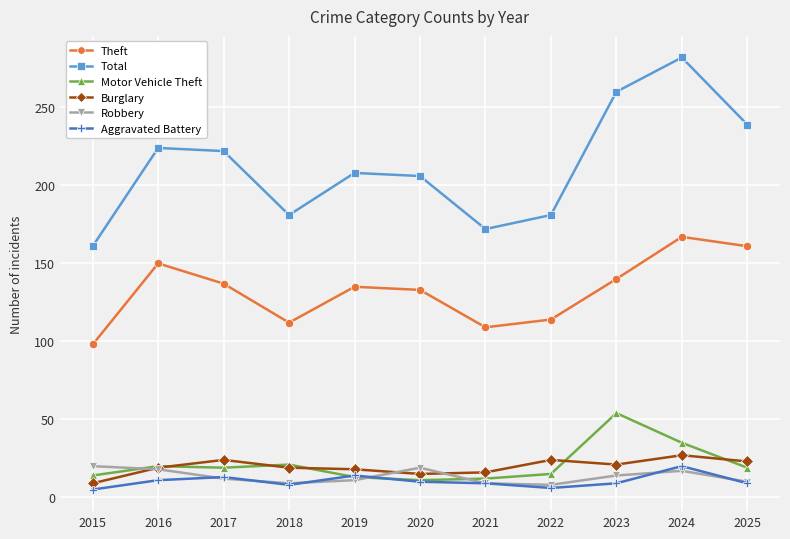

What is the value of the Motor Vehicle Theft point at the 6th from the left?

11